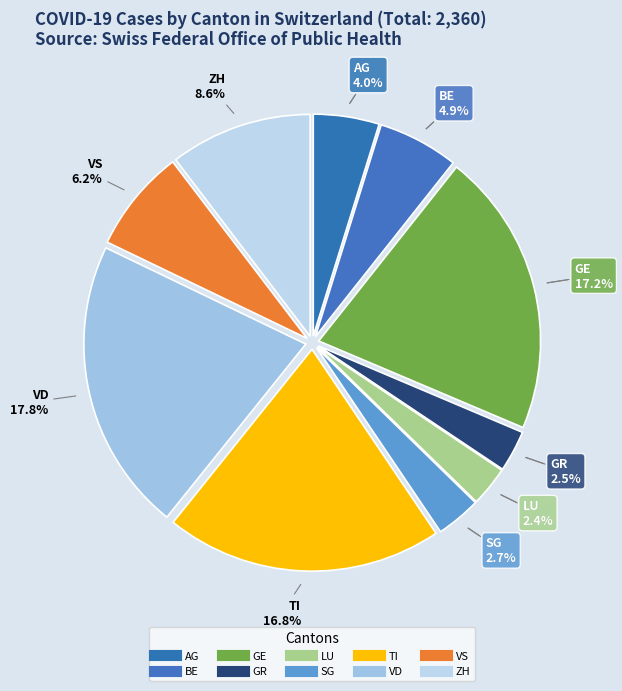

What percentage is the GR slice, to the nearest percent?

3%